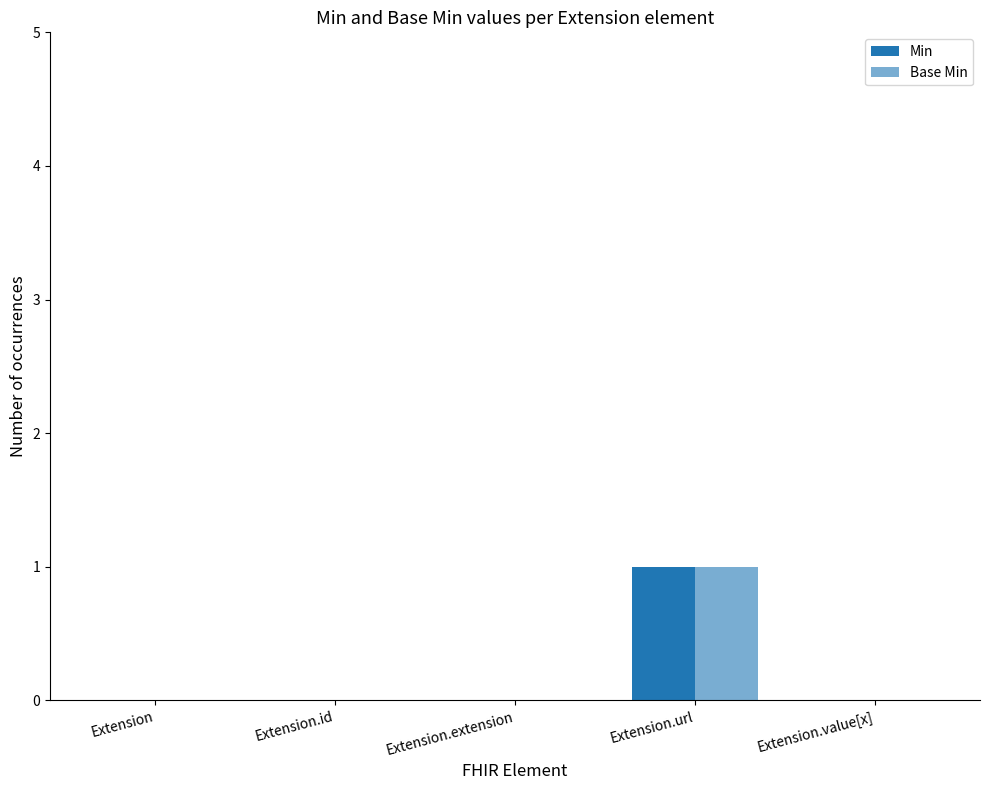

At which label is Min closest to 0?

Extension